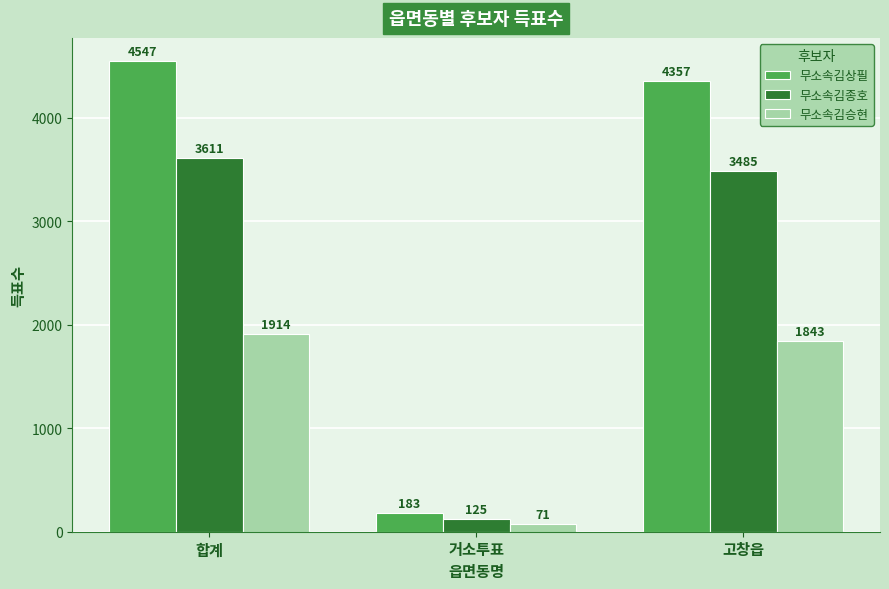

What is the difference between the second highest and minimum values in the 무소속김상필 series?

4174